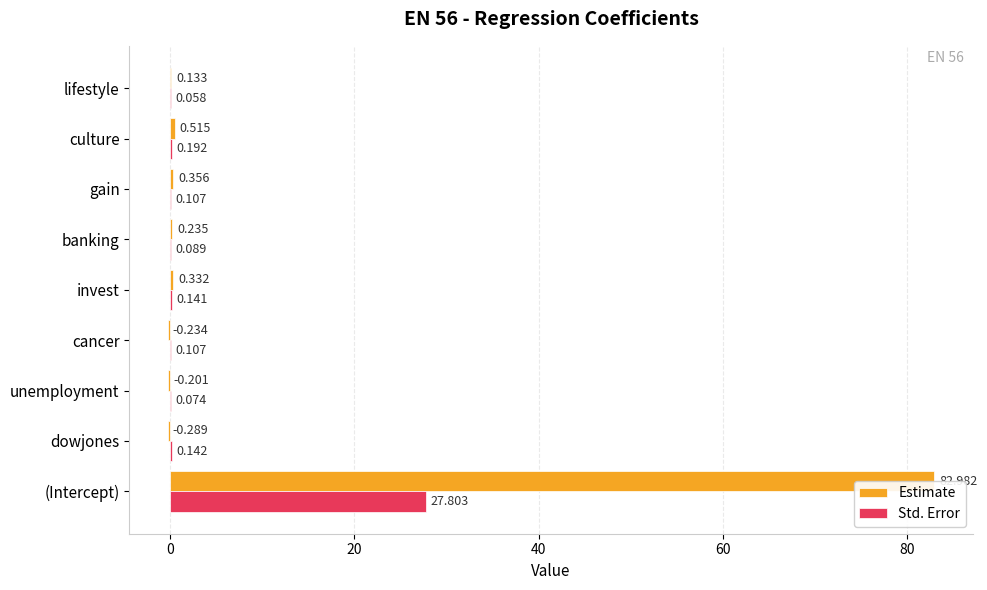

Is the value of Std. Error at lifestyle greater than the value of Estimate at invest?

No